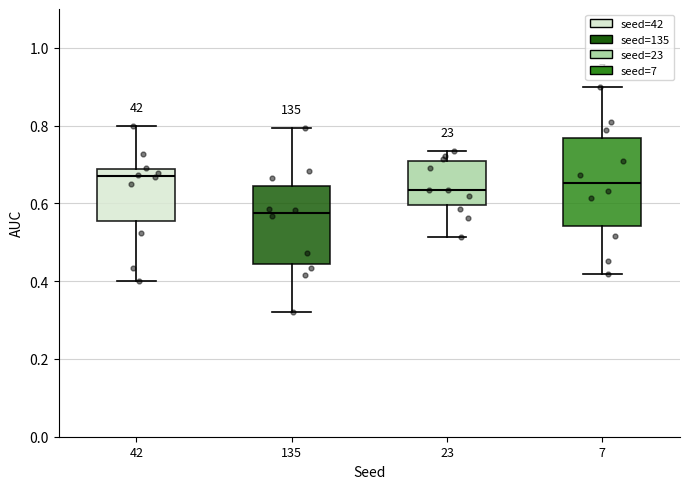

Reading left to right, transcribe this box plot: for each box, give where its median line is, the range the box spans, and where its two whiskers end, as read against the y-axis. The values are not printed on the chart, so give them approximately, as read against the axis.

42: median 0.66, box 0.56 to 0.68, whiskers 0.40 to 0.80
135: median 0.58, box 0.44 to 0.64, whiskers 0.32 to 0.80
23: median 0.64, box 0.60 to 0.70, whiskers 0.52 to 0.74
7: median 0.66, box 0.54 to 0.76, whiskers 0.42 to 0.90